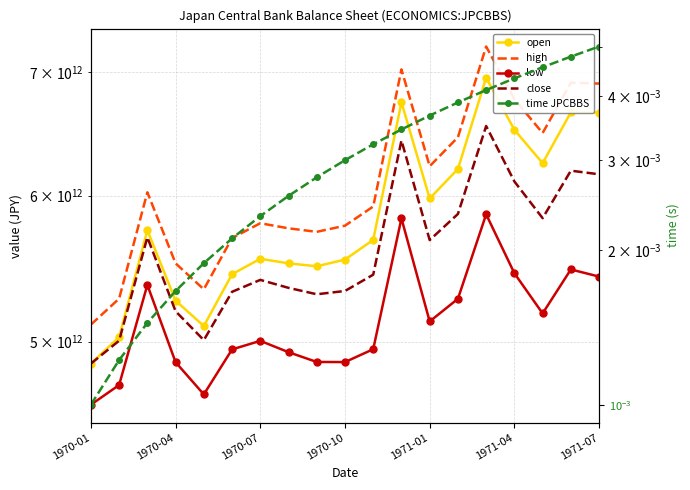

Count the number of categories in the chart.

19